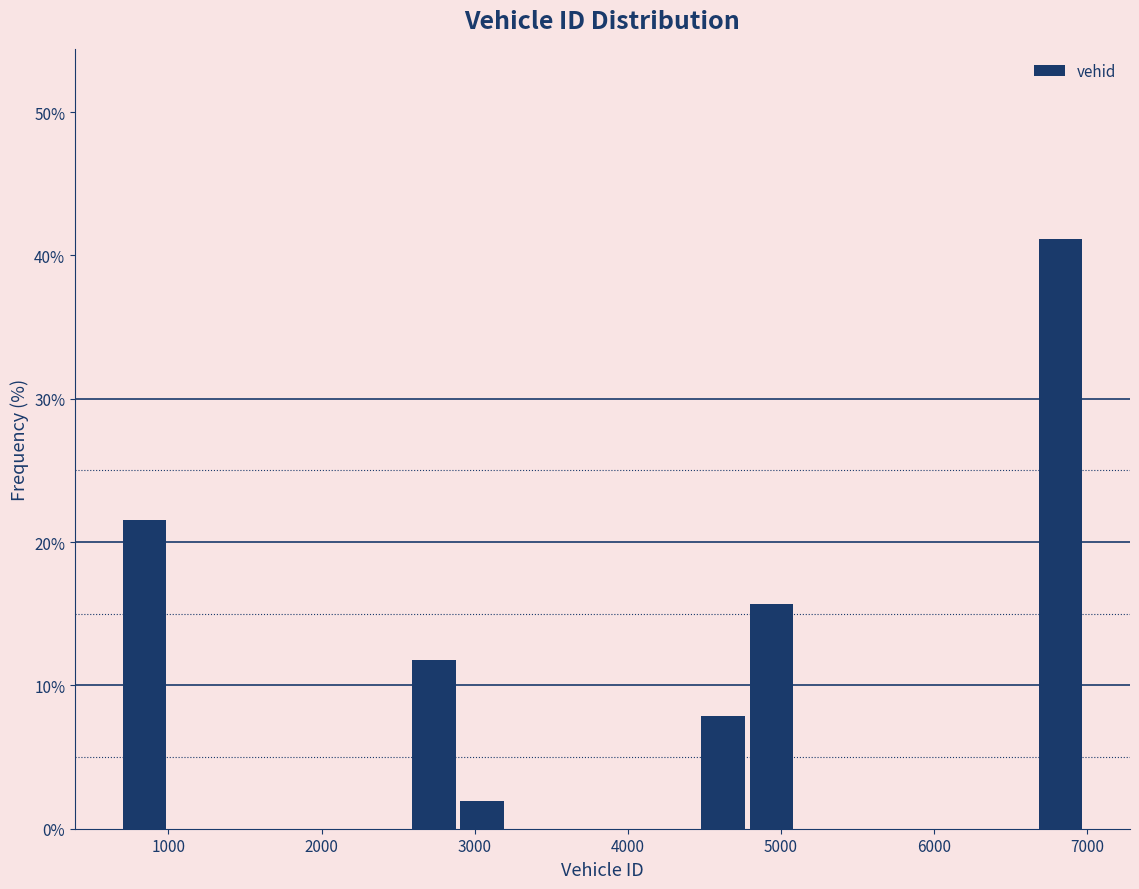

Read against the x-axis, roughly where is the centre of the tallest bar?

6800